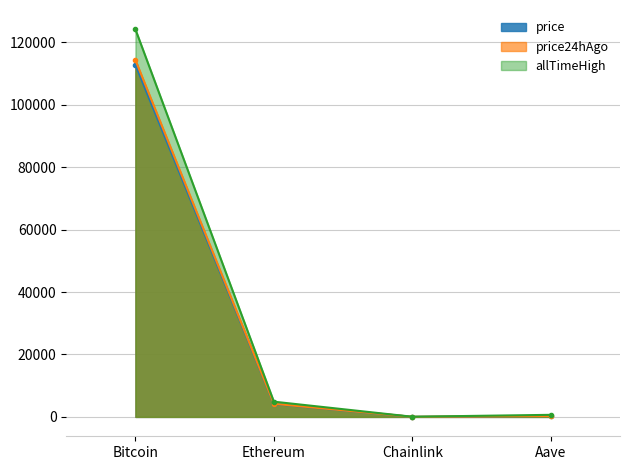

Is it true that price24hAgo equals 114268.0 at Bitcoin?

True